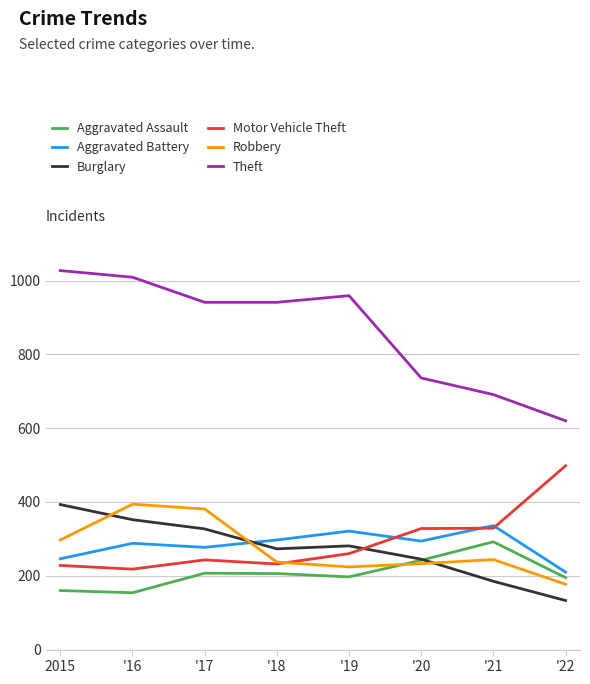

What position from the left is '19?

5